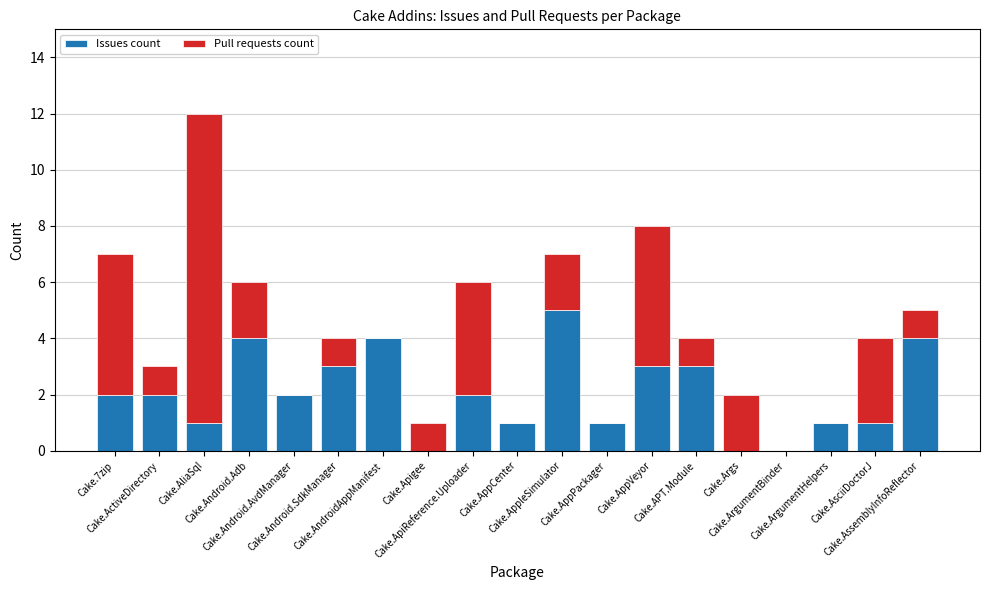

Are the bars grouped side by side (vs. stacked)?

No